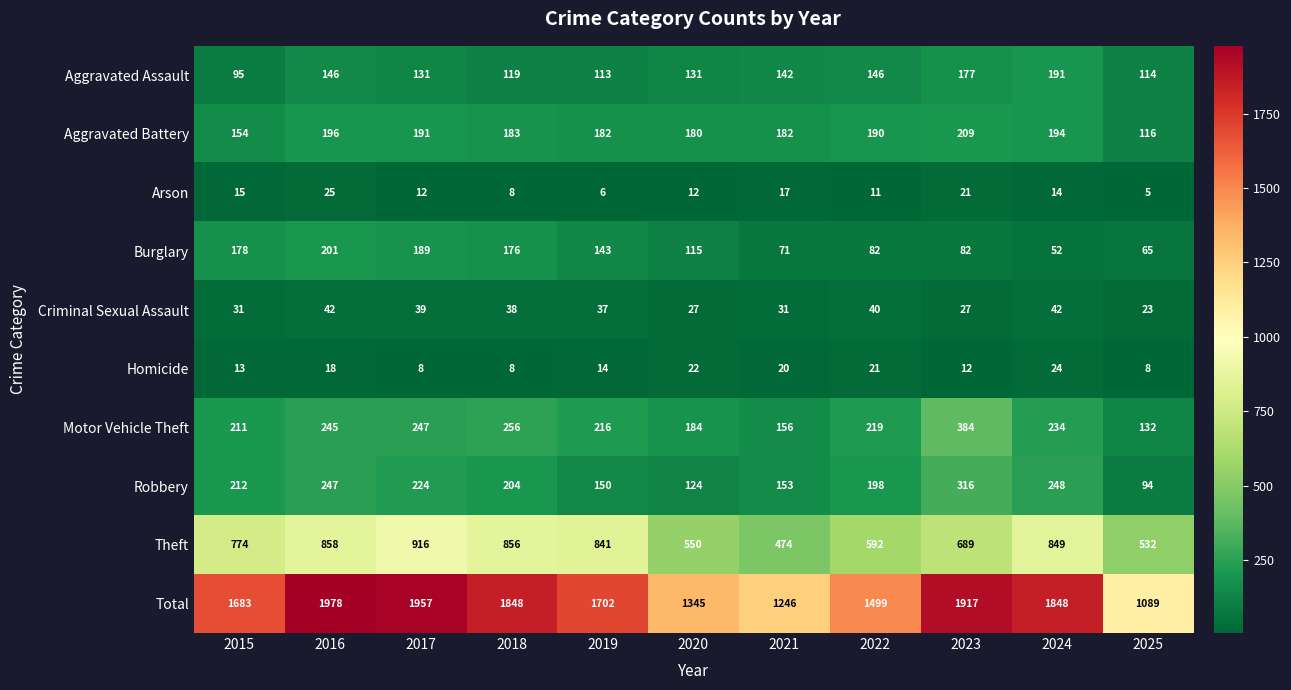

The Arson series shows 15 at 2015. True or false?

True